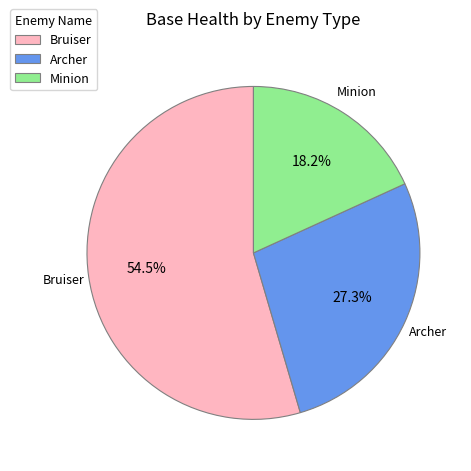

To the nearest percent, what portion does Minion represent?

18%